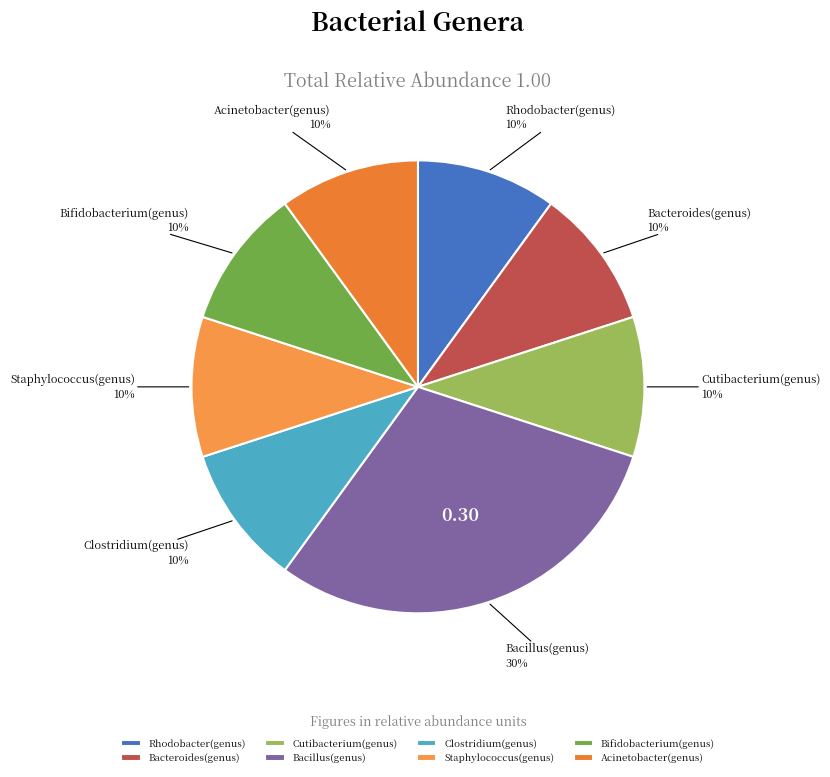

Does Rhodobacter(genus) account for over 50% of the chart?

No